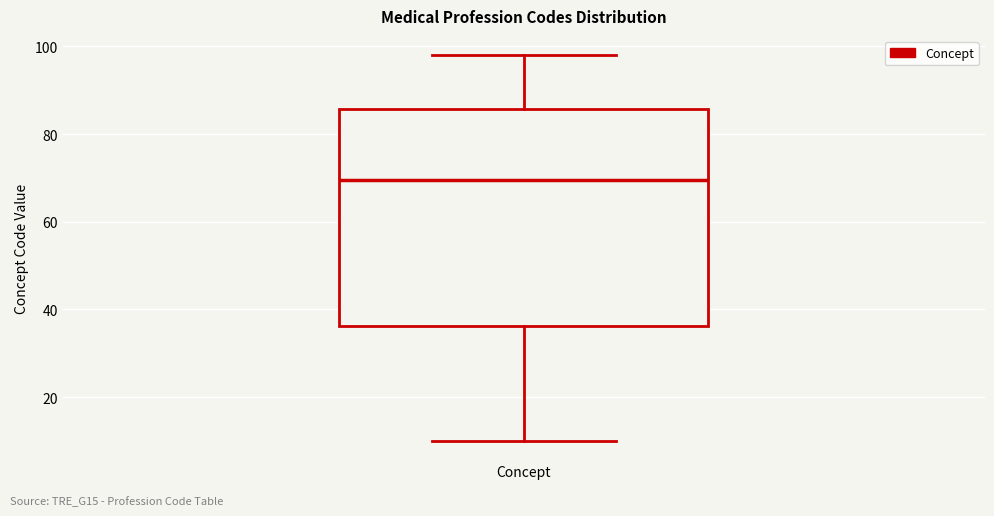

Transcribe this box plot: give where the median line is, the range the box spans, and where the two whiskers end, as read against the y-axis. The values are not printed on the chart, so give them approximately, as read against the axis.

median 70, box 36 to 86, whiskers 10 to 98